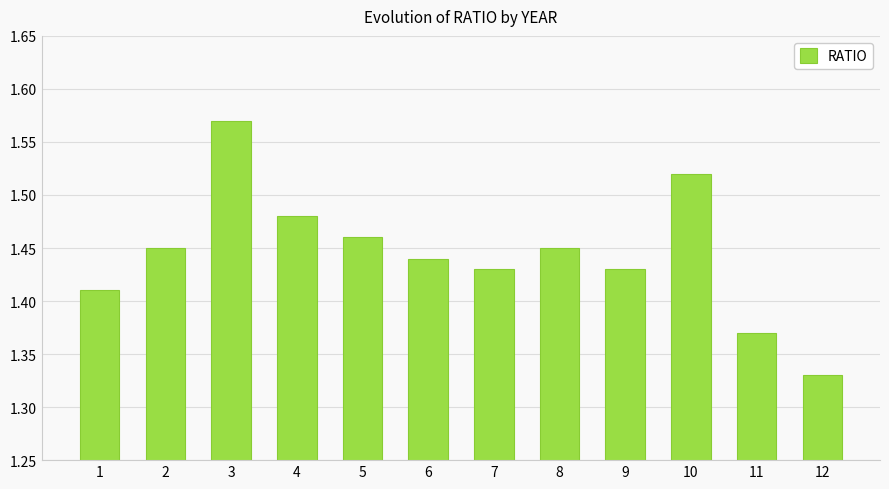

The value at 8 is 0.7. True or false?

False